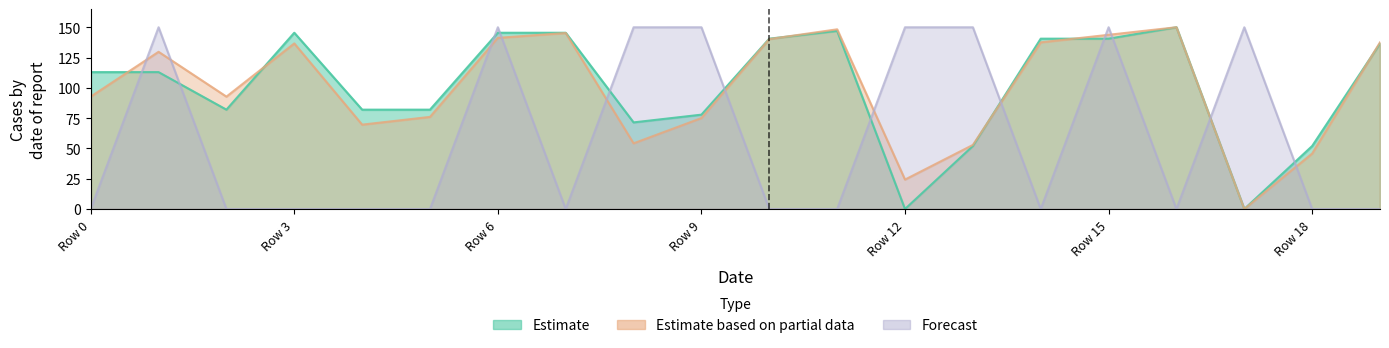

The value of x2 at 10 is 0.0. True or false?

True